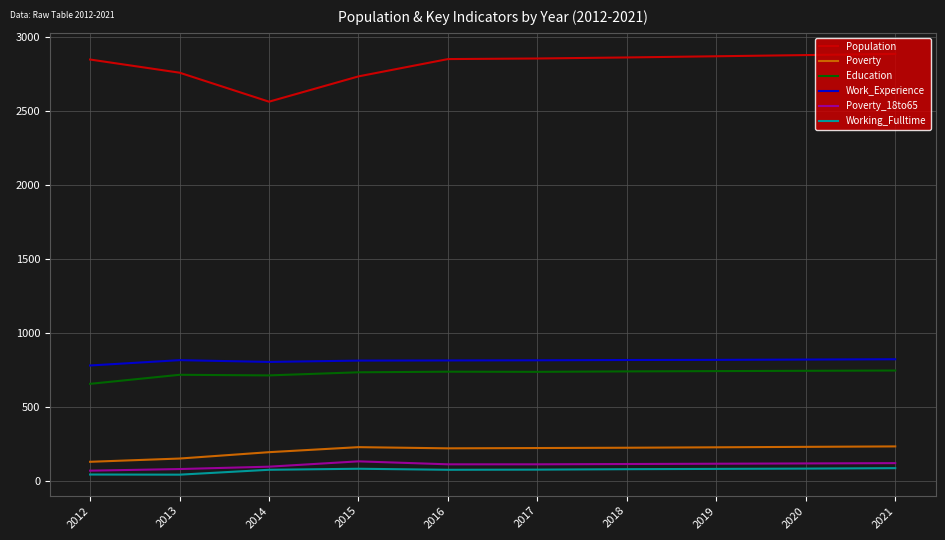

What is the lowest value of the Work_Experience series?

781